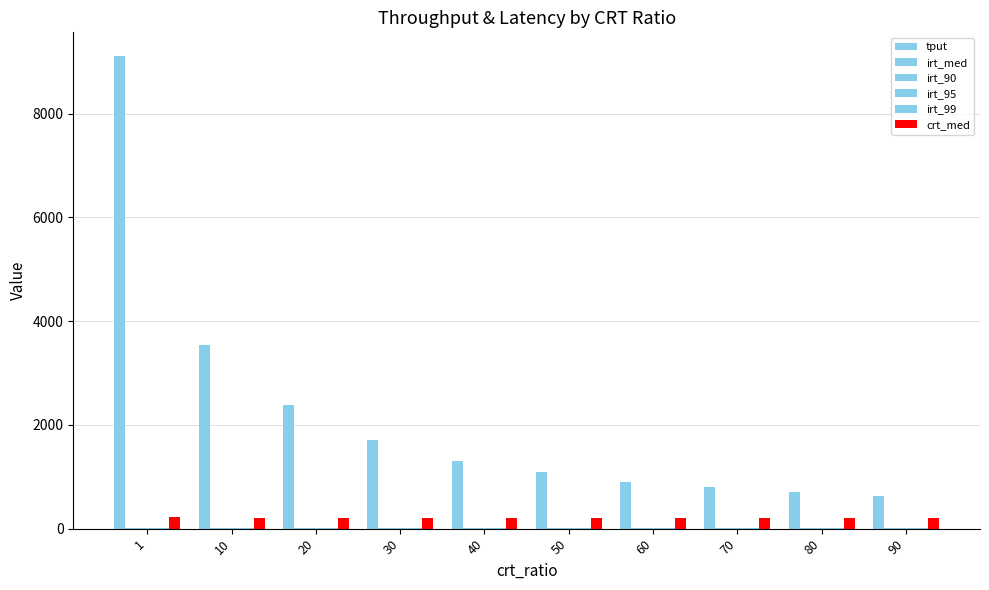

Are the bars grouped side by side (vs. stacked)?

Yes